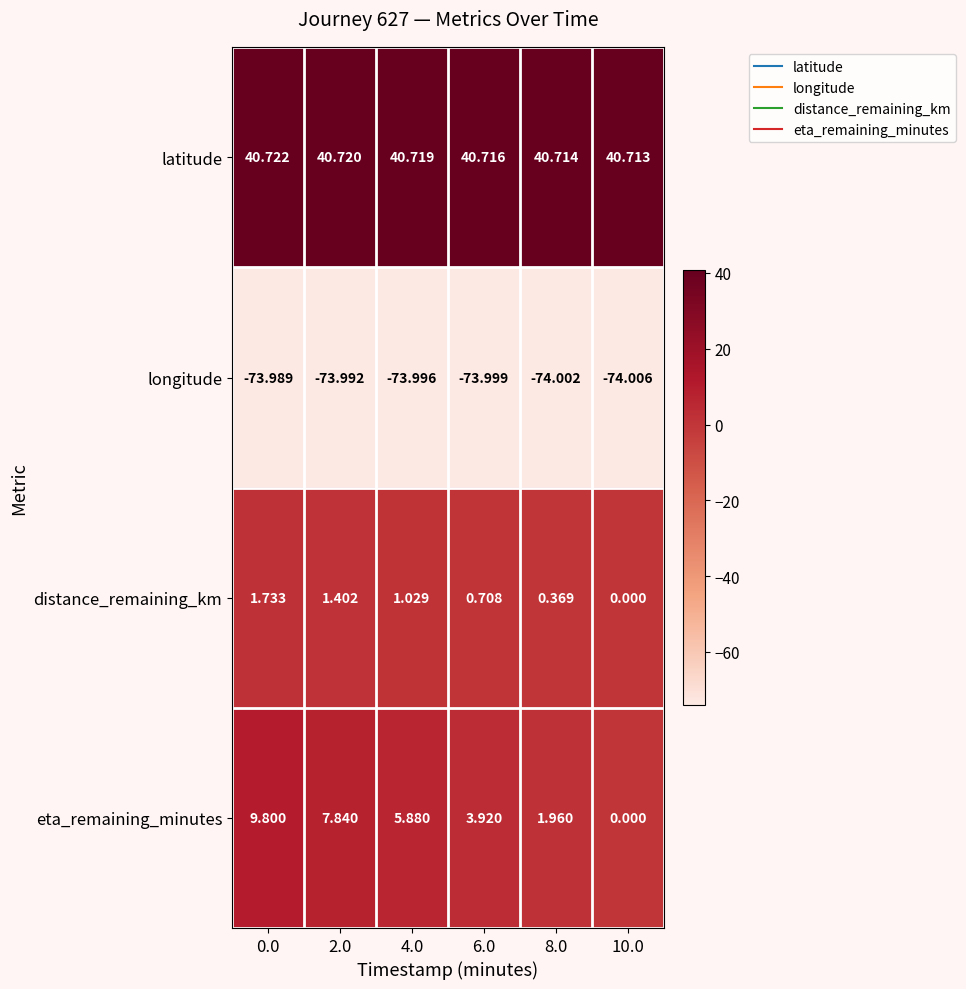

List the series in order of their peak value, lowest first.

longitude, distance_remaining_km, eta_remaining_minutes, latitude